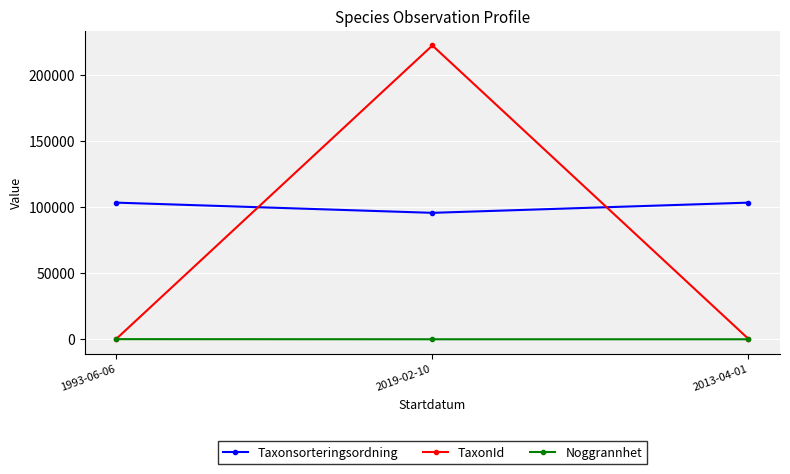

What is the difference between the Noggrannhet values at 2019-02-10 and 1993-06-06?

90